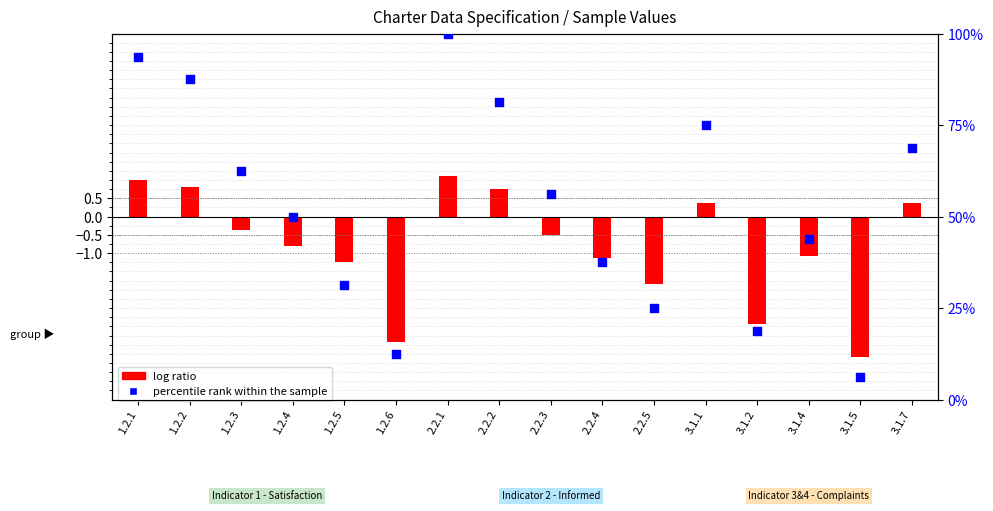

Which has a higher value, 3.1.4 or 1.2.1?

1.2.1